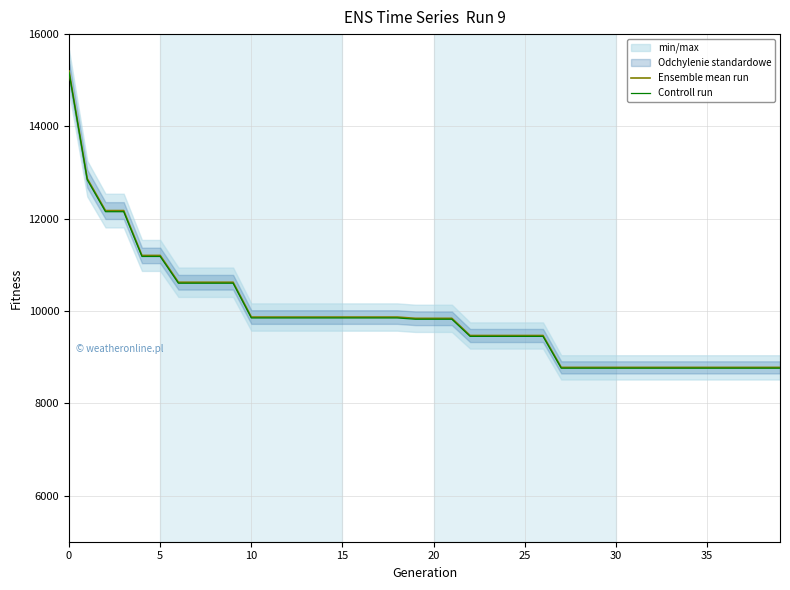

True or false: Ensemble mean run and Controll run cross at least once.

False